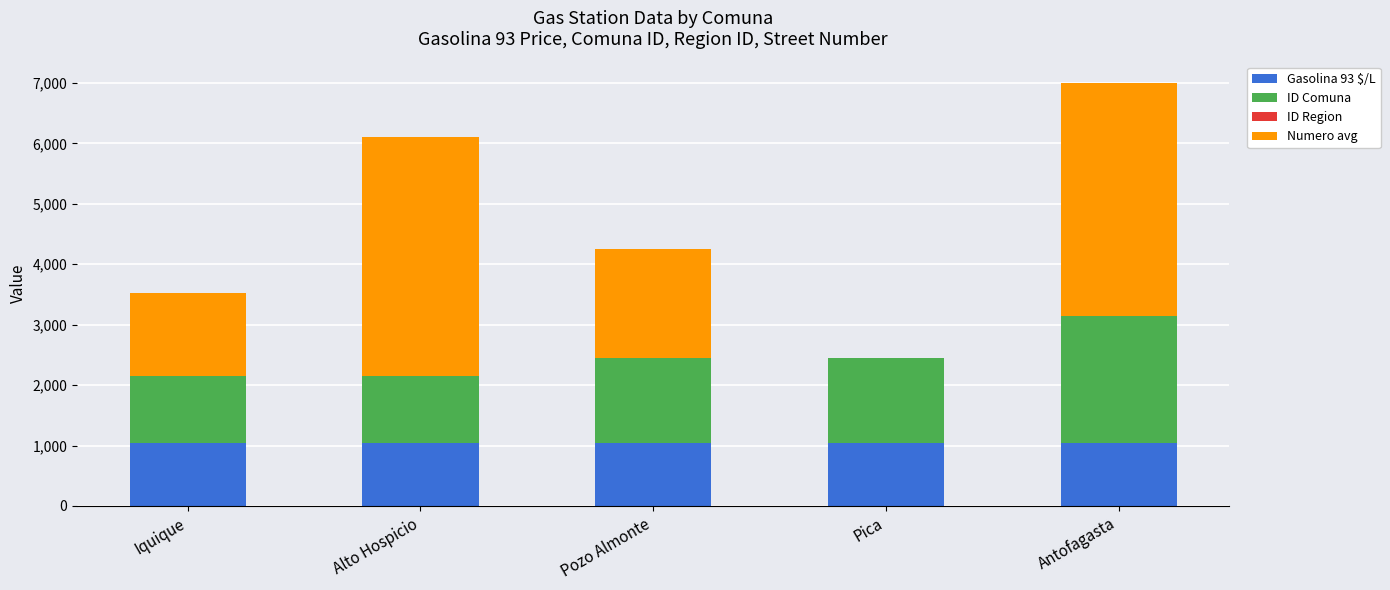

What is the sum of all Gasolina 93 $/L values?

5228